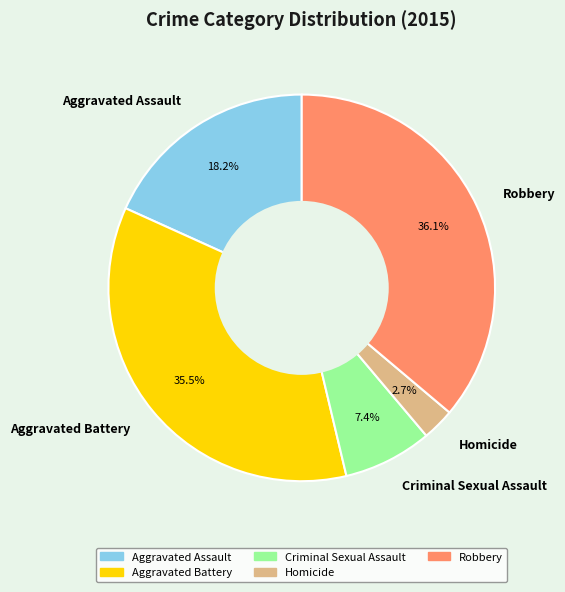

Approximately how many times larger is the value at Aggravated Assault compared to Criminal Sexual Assault?

2.5